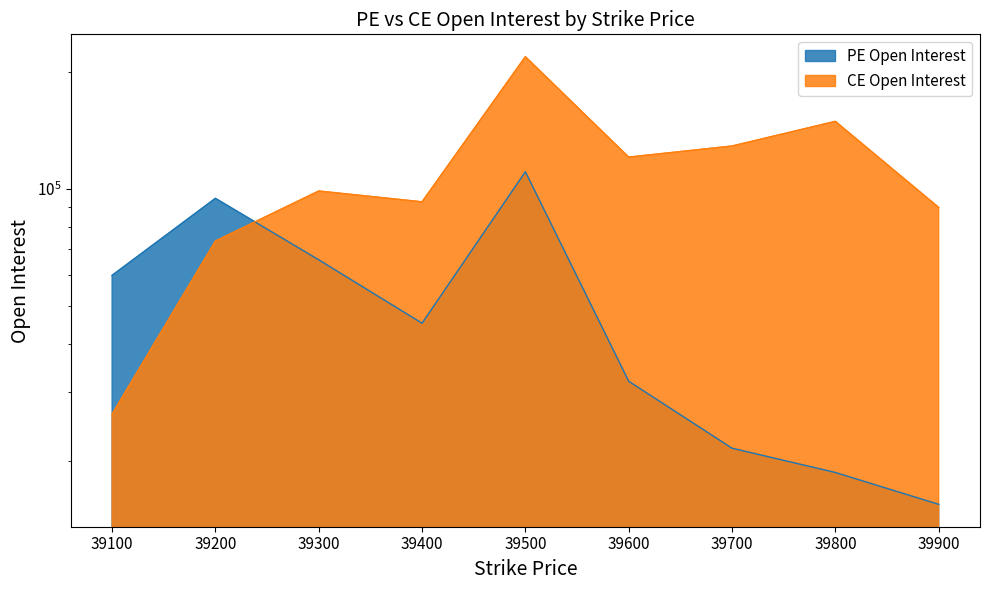

What is the difference between the maximum and second lowest values in the CE Open Interest series?

145087